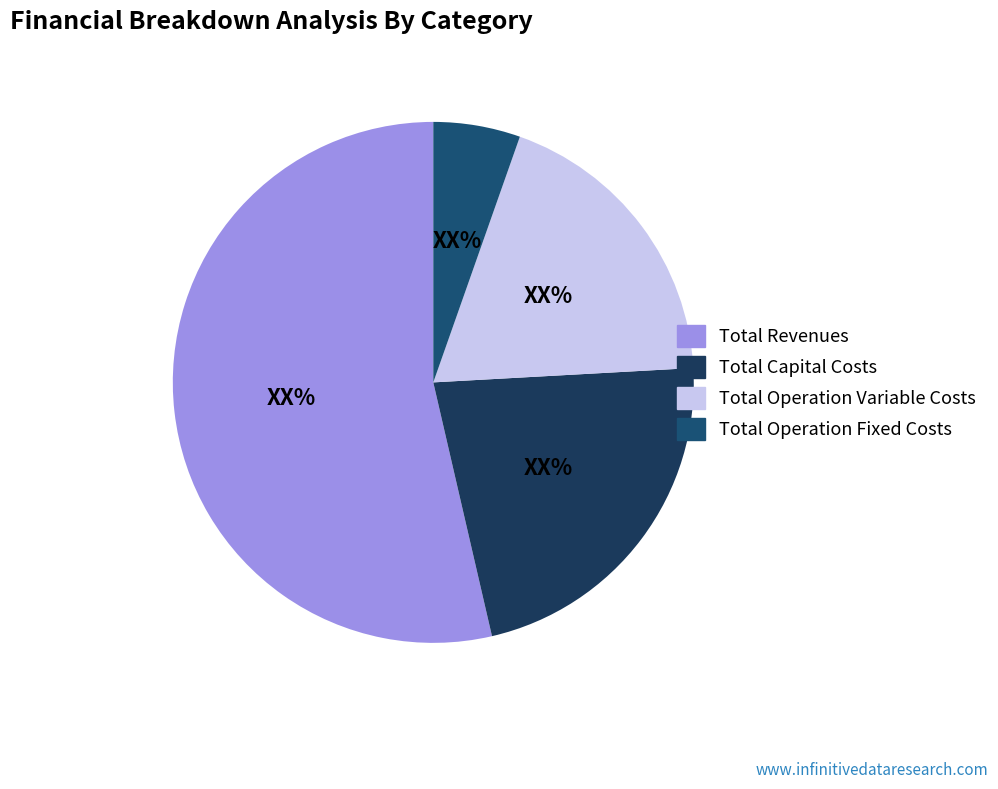

Is it true that Total Capital Costs is 22% of the pie?

True